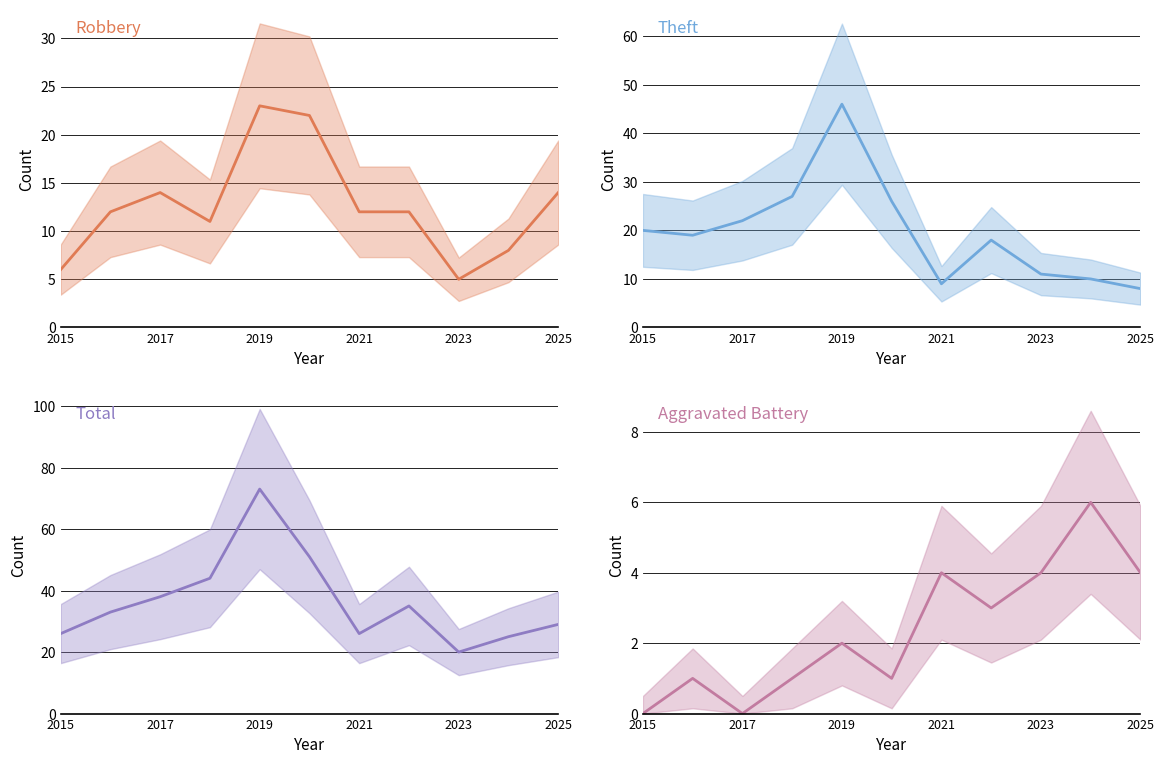

What is the value of the Robbery point at the 11th from the left?

14